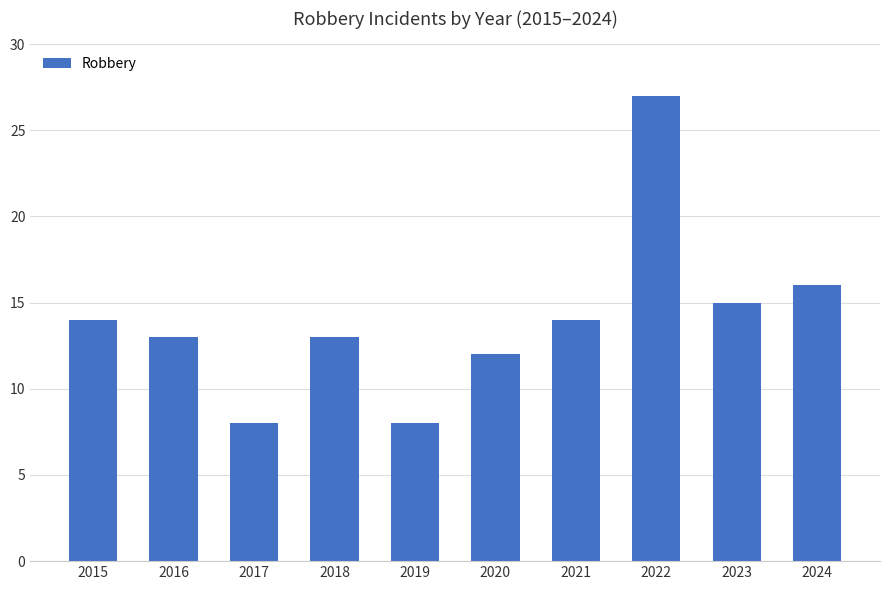

Reading right to left, what are all the values shown in this chart?

2024=16	2023=15	2022=27	2021=14	2020=12	2019=8	2018=13	2017=8	2016=13	2015=14